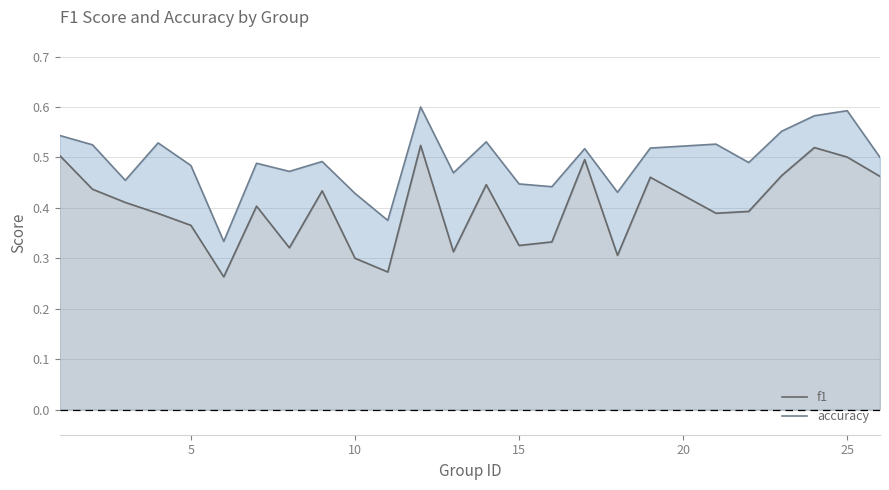

True or false: f1 and accuracy cross at least once.

False